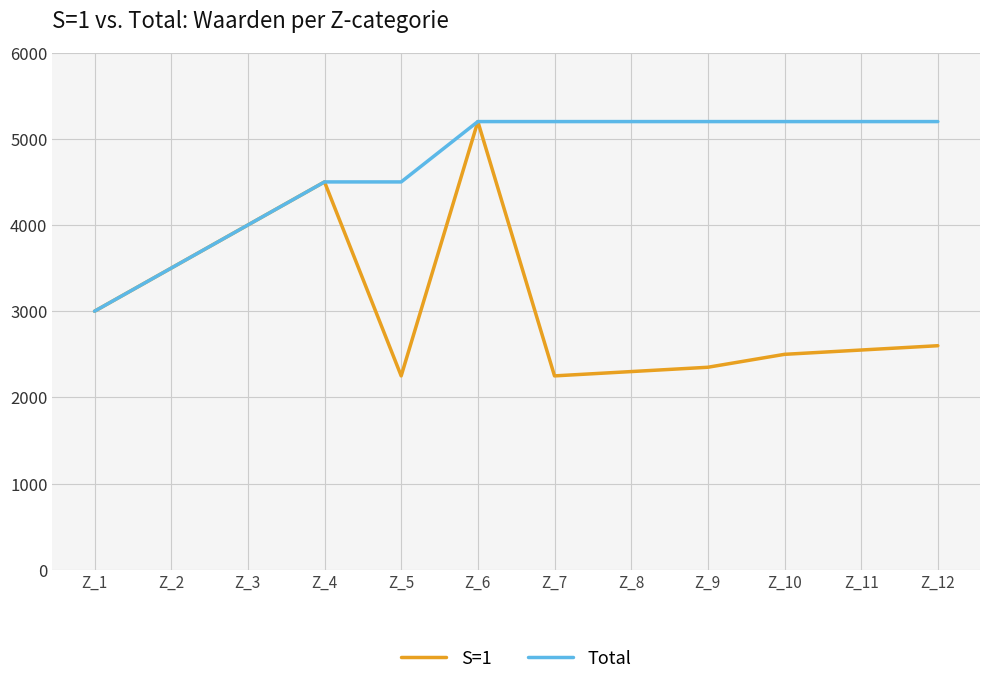

At which category is the sum across all series the highest?

Z_6